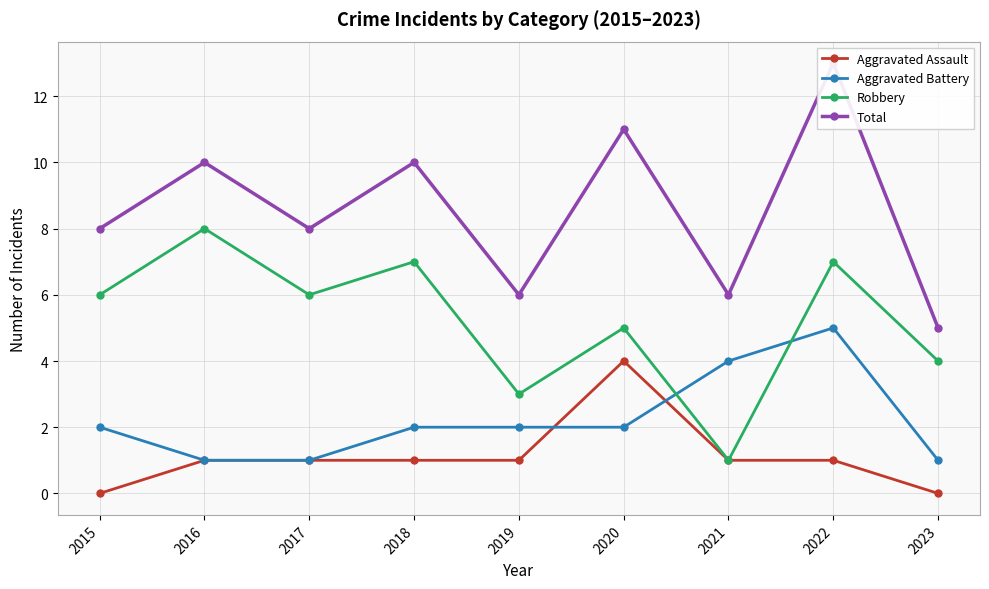

At how many categories does at least one series exceed 6?

6